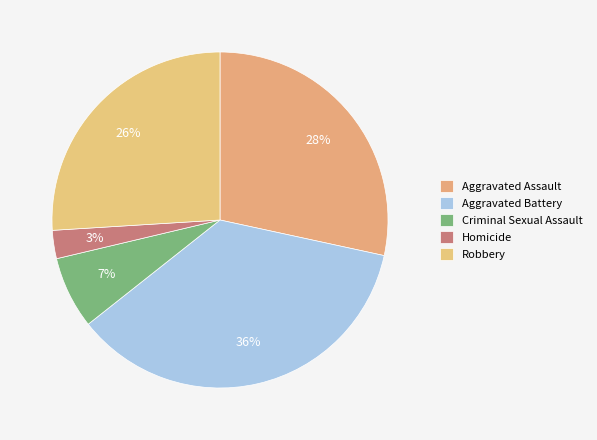

Count the number of slices in the pie.

5